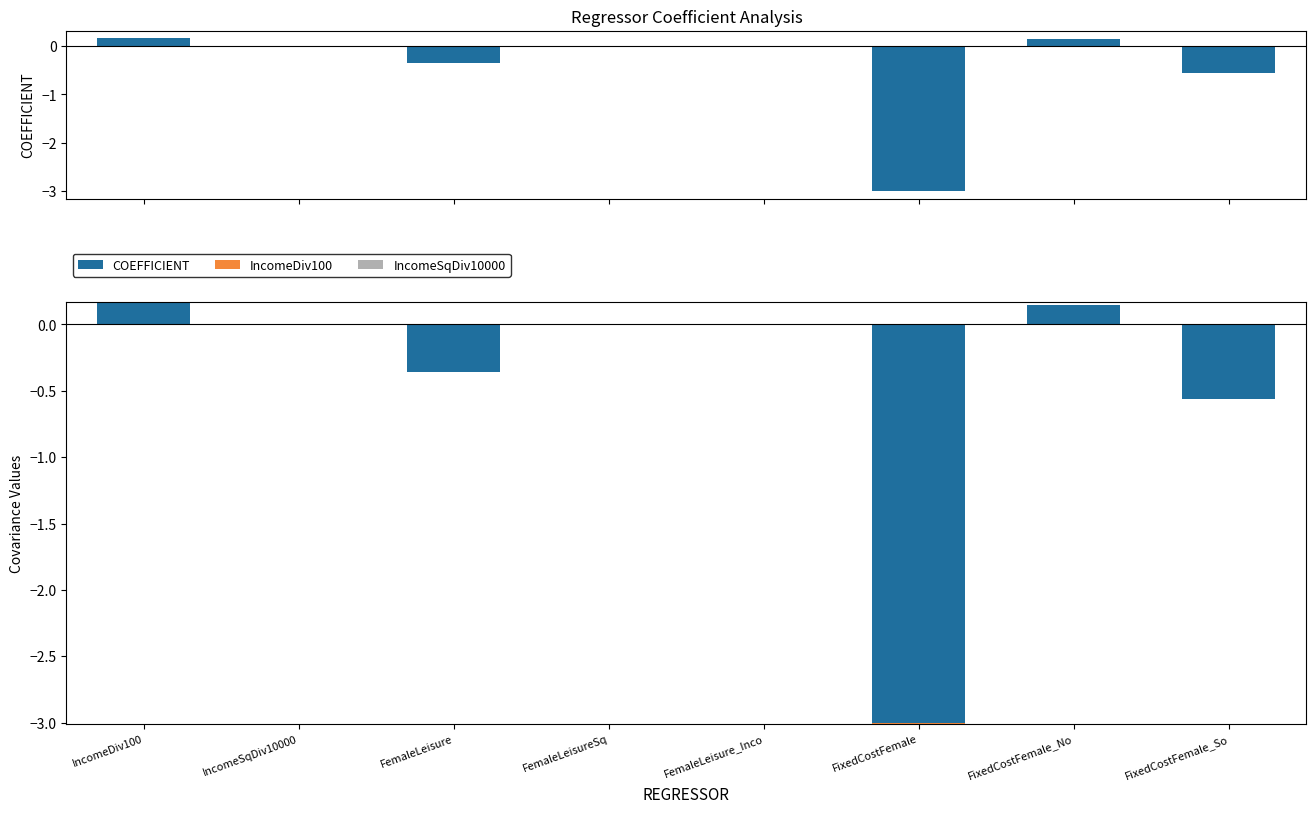

Which series has the widest spread of values?

COEFFICIENT